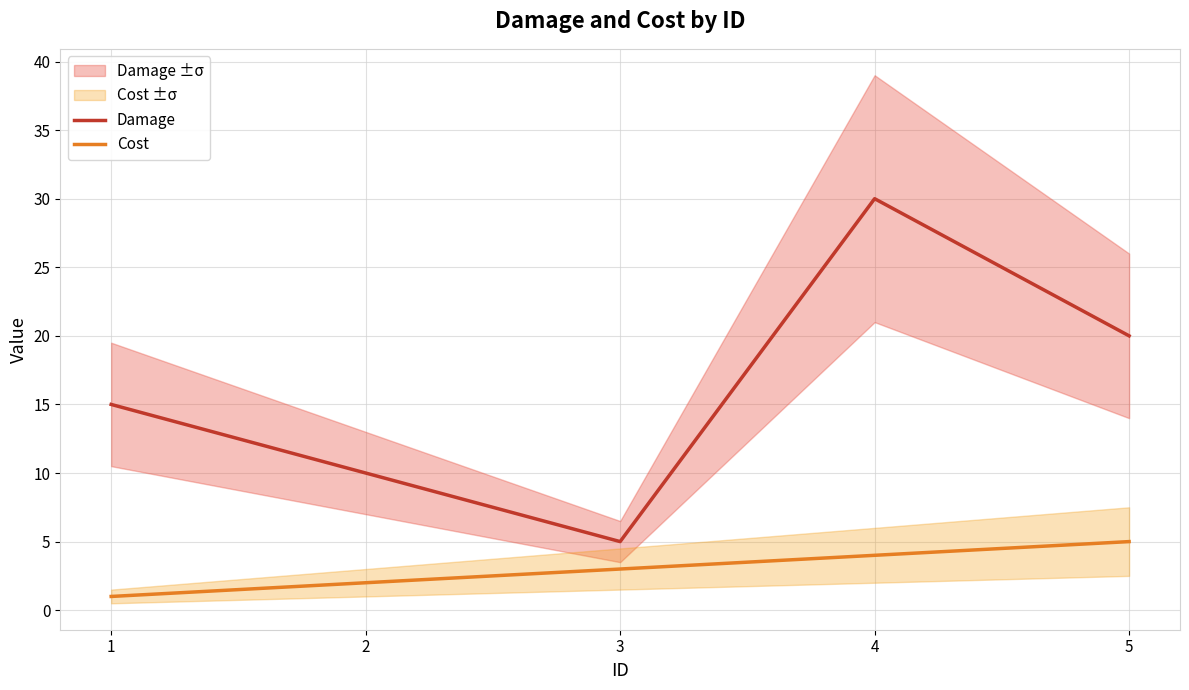

What are all the series names shown in the legend?

Damage, Cost